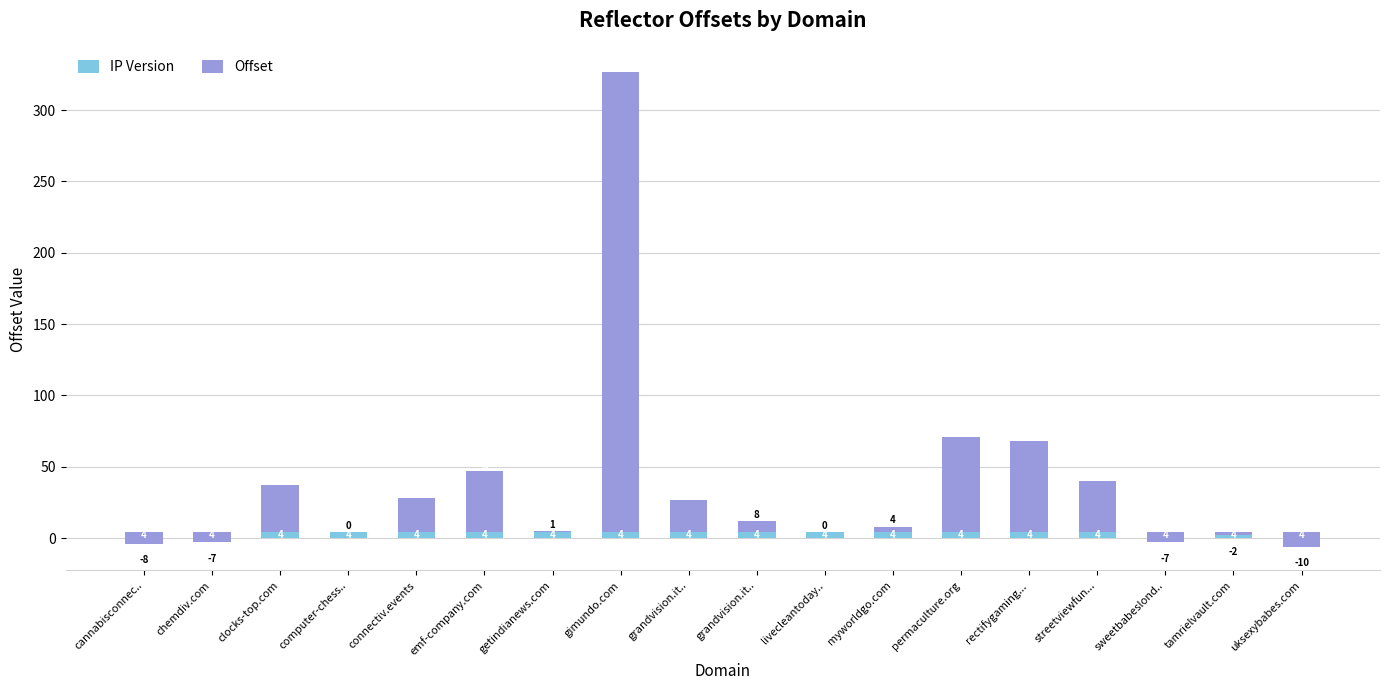

At which category is the sum across all series the highest?

gimundo.com